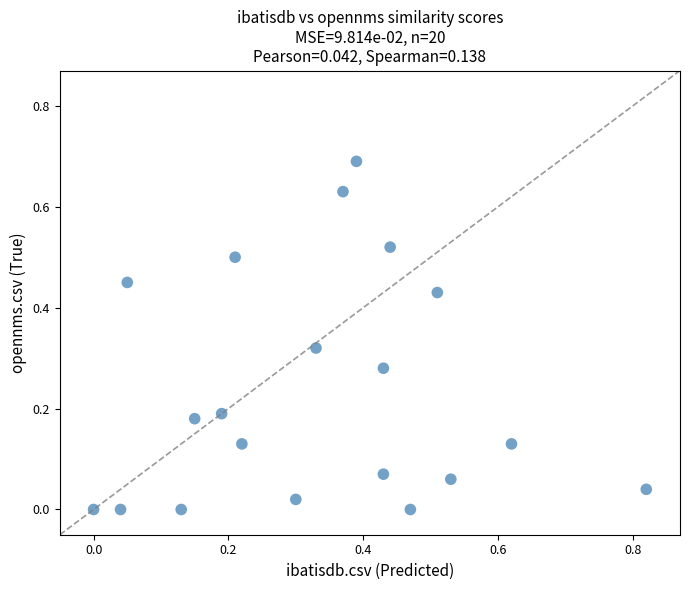

What is the range of X values (max minus min)?

0.8